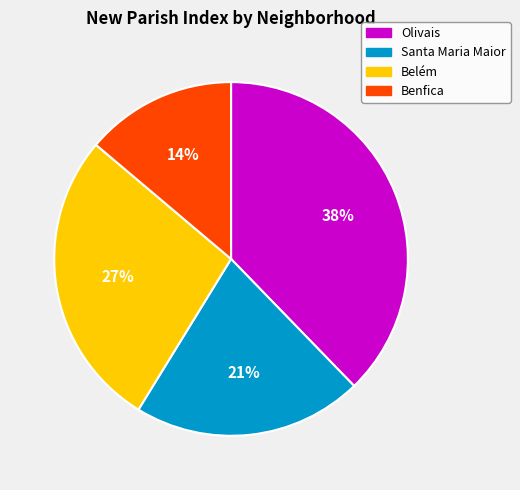

Which category has the smallest portion of the pie?

Benfica